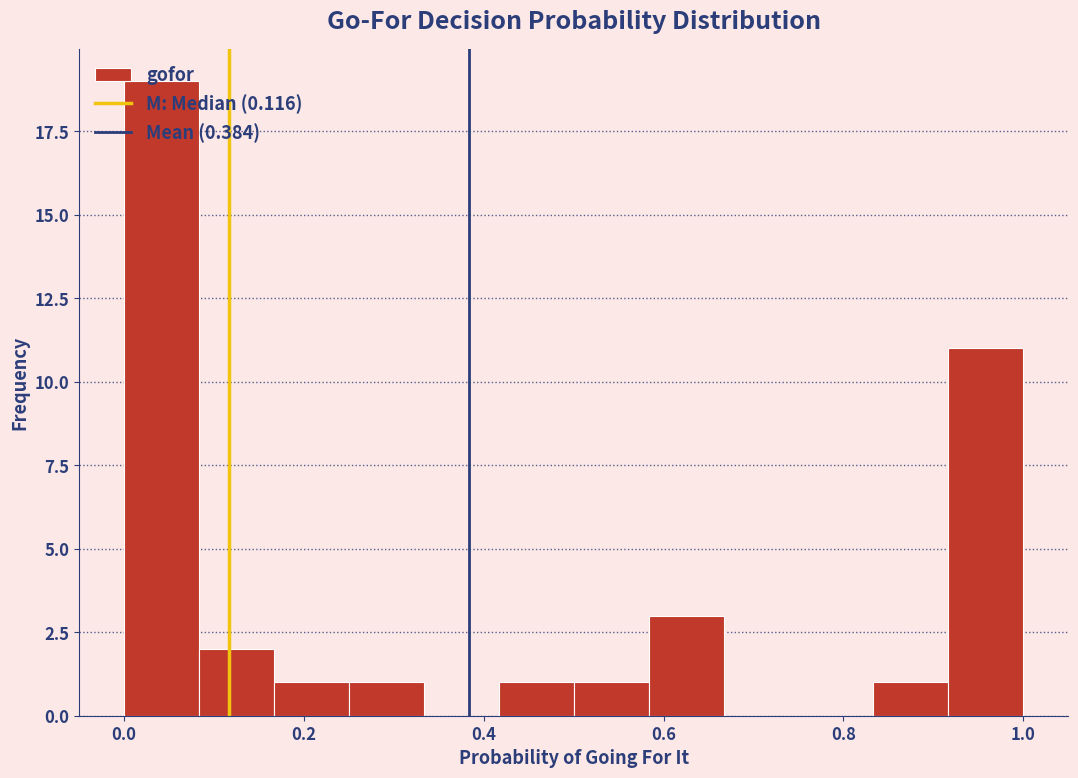

Reading left to right, transcribe this chart: for each bar, give the range it covers on the x-axis and its height. Neither the bar edges nor the heights are printed on the chart, so give them approximately, as read against the axes.

0.00 to 0.08: 19
0.08 to 0.16: 2
0.16 to 0.26: 1
0.26 to 0.34: 1
0.34 to 0.42: 0
0.42 to 0.50: 1
0.50 to 0.58: 1
0.58 to 0.66: 3
0.66 to 0.76: 0
0.76 to 0.84: 0
0.84 to 0.92: 1
0.92 to 1.00: 11